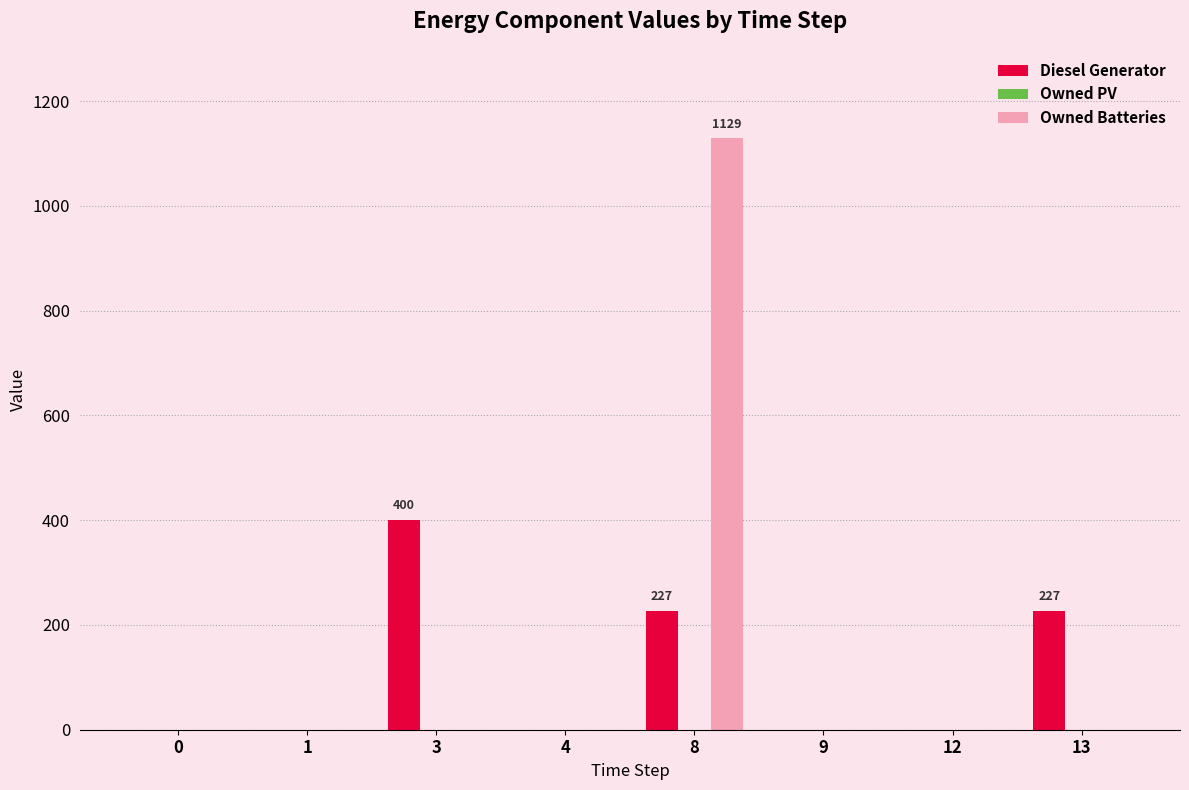

The Diesel Generator series shows 120 at 8. True or false?

False